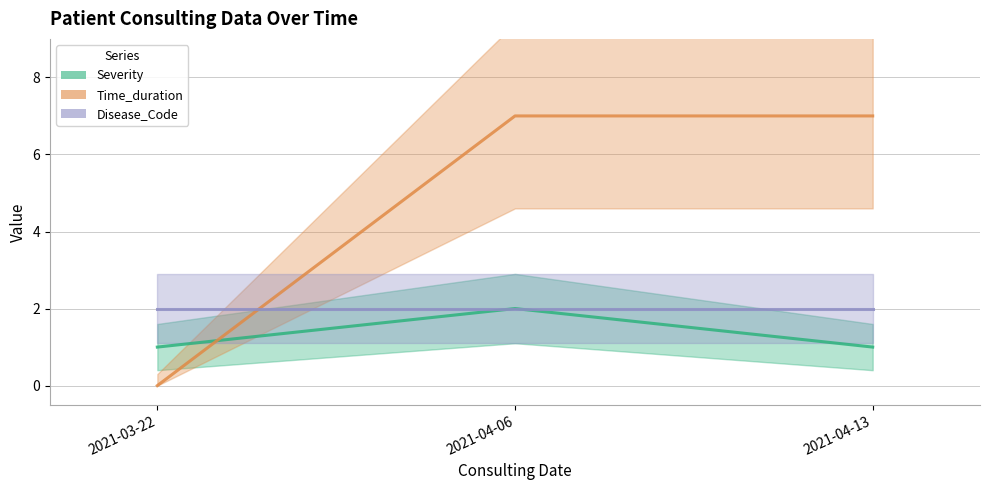

At 2021-03-22, list the series in order from smallest to largest.

Time_duration, Severity, Disease_Code